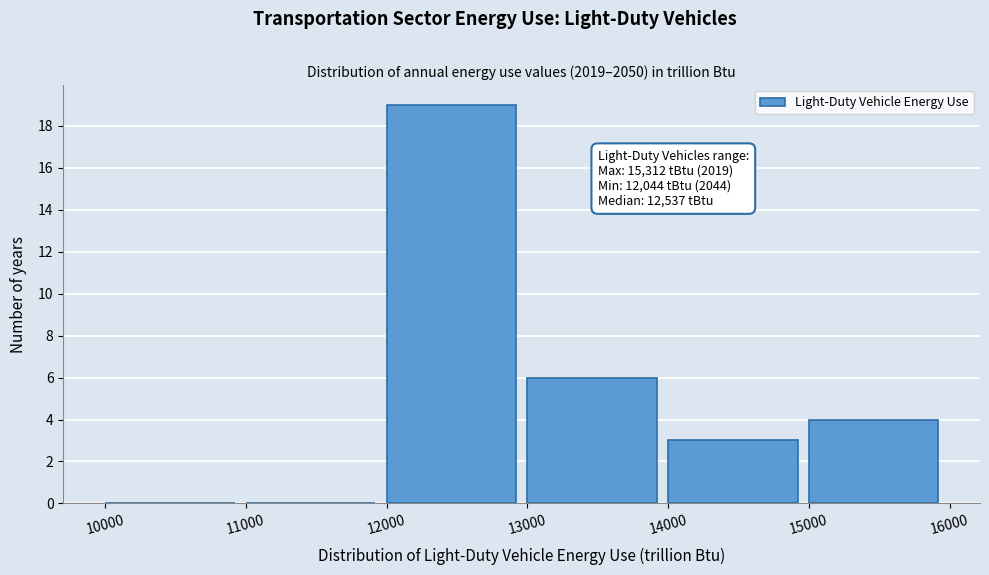

Which range on the x-axis has the tallest bar?

12000 to 13000